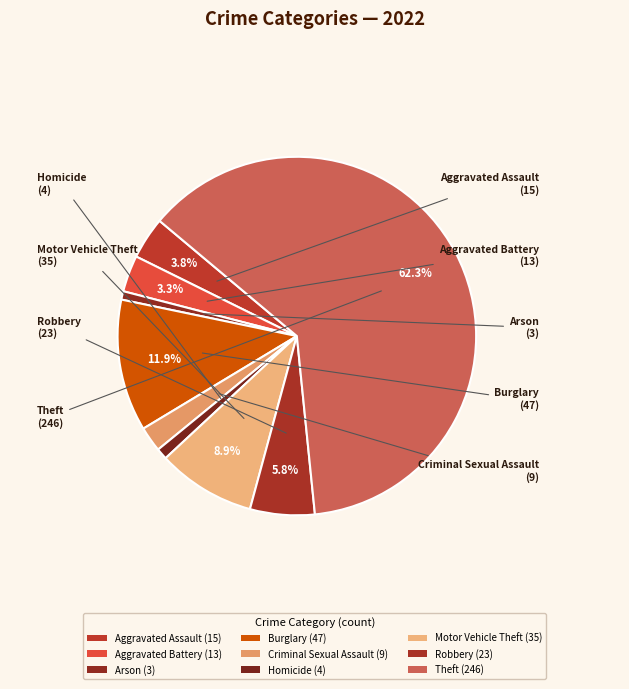

The Robbery slice represents 6% of the pie. True or false?

True